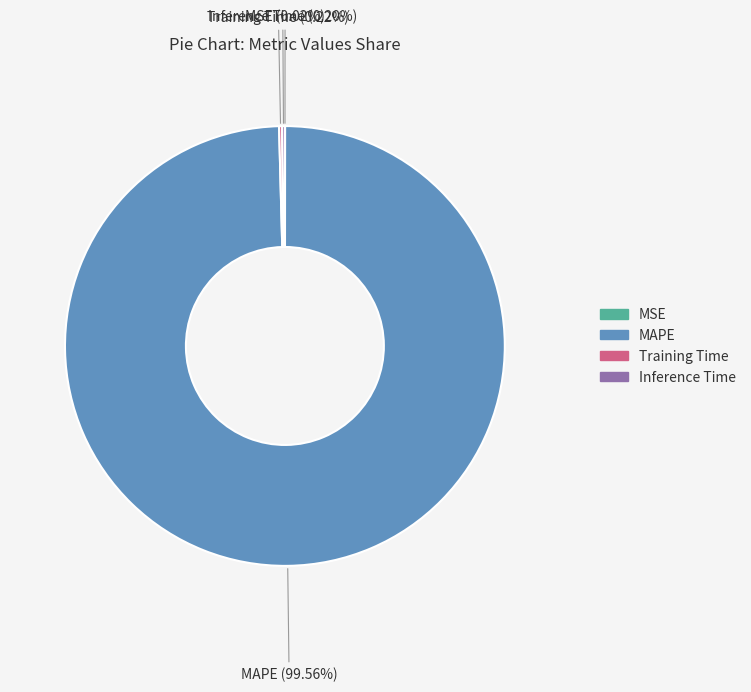

Which category accounts for the majority?

MAPE